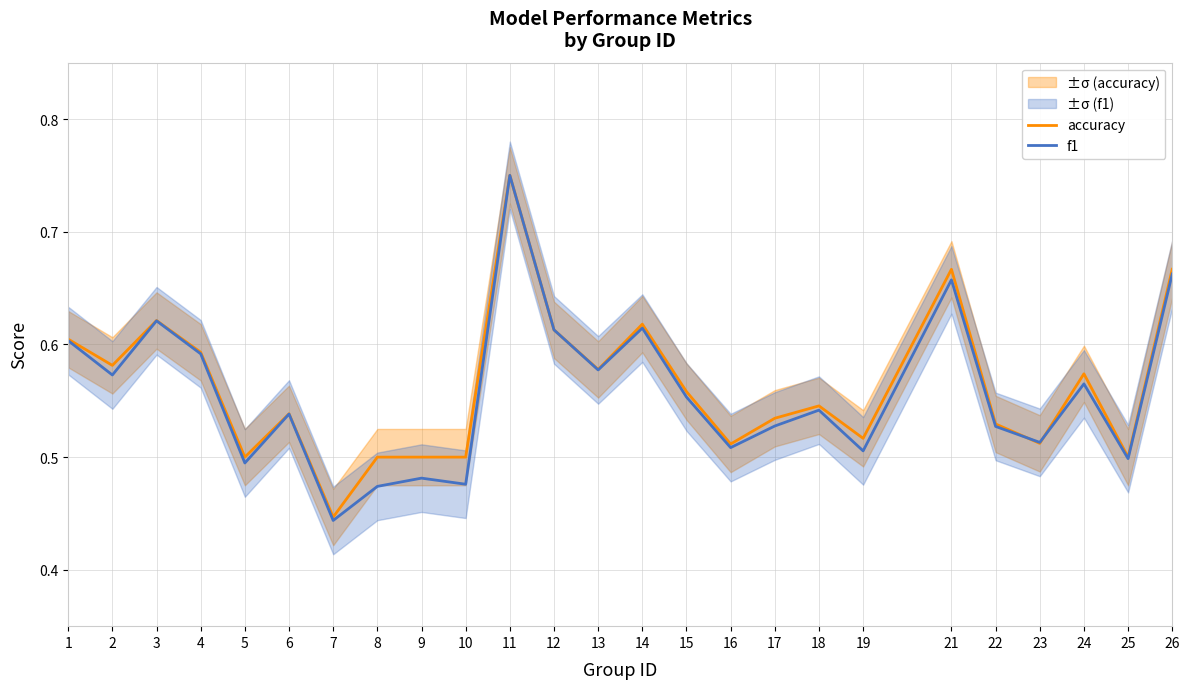

Reading left to right, extract all data points from this chart.

accuracy: 1=0.6	2=0.6	3=0.6	4=0.6	5=0.5	6=0.5	7=0.4	8=0.5	9=0.5	10=0.5	11=0.8	12=0.6	13=0.6	14=0.6	15=0.6	16=0.5	17=0.5	18=0.5	19=0.5	21=0.7	22=0.5	23=0.5	24=0.6	25=0.5	26=0.7
f1: 1=0.6	2=0.6	3=0.6	4=0.6	5=0.5	6=0.5	7=0.4	8=0.5	9=0.5	10=0.5	11=0.8	12=0.6	13=0.6	14=0.6	15=0.6	16=0.5	17=0.5	18=0.5	19=0.5	21=0.7	22=0.5	23=0.5	24=0.6	25=0.5	26=0.7